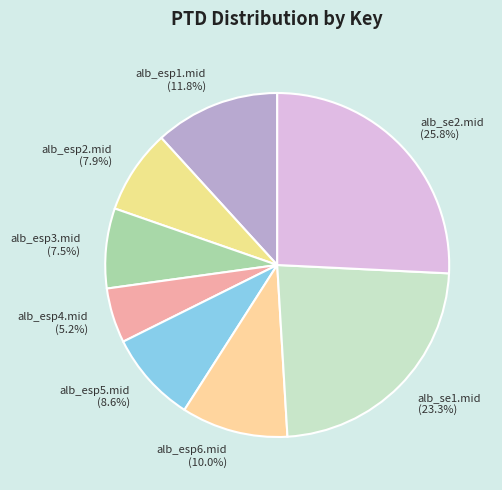

Does alb_esp3.mid represent more than half of the total?

No